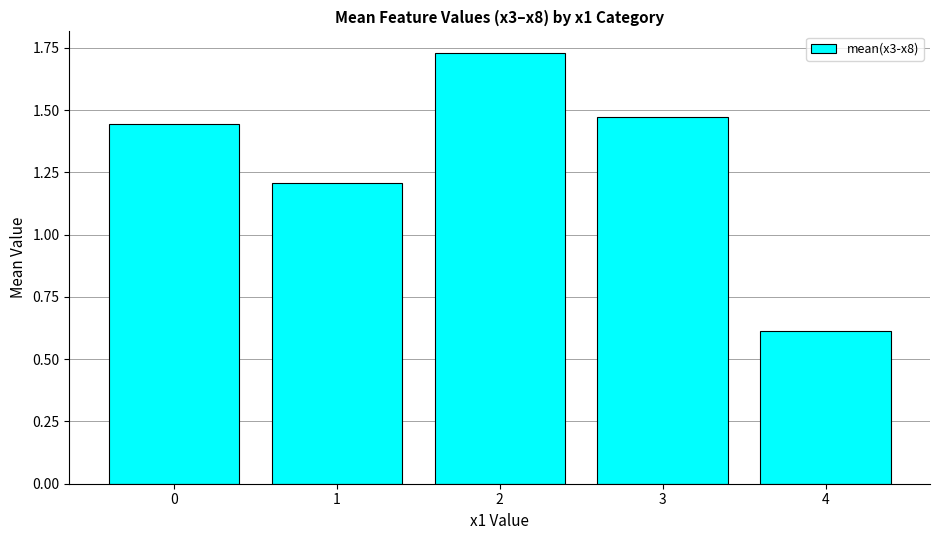

What is the change in value from 0 to 1?

-0.2